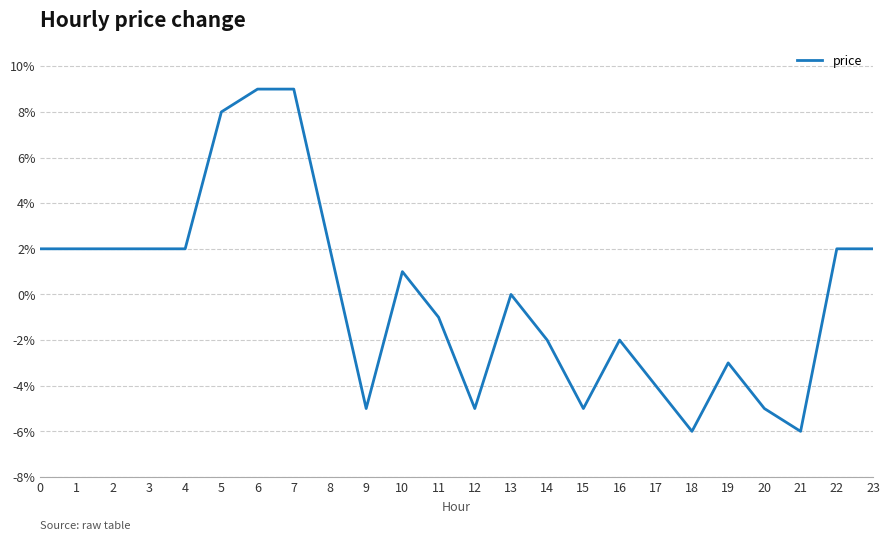

At which category does the data reach its first local peak?

10